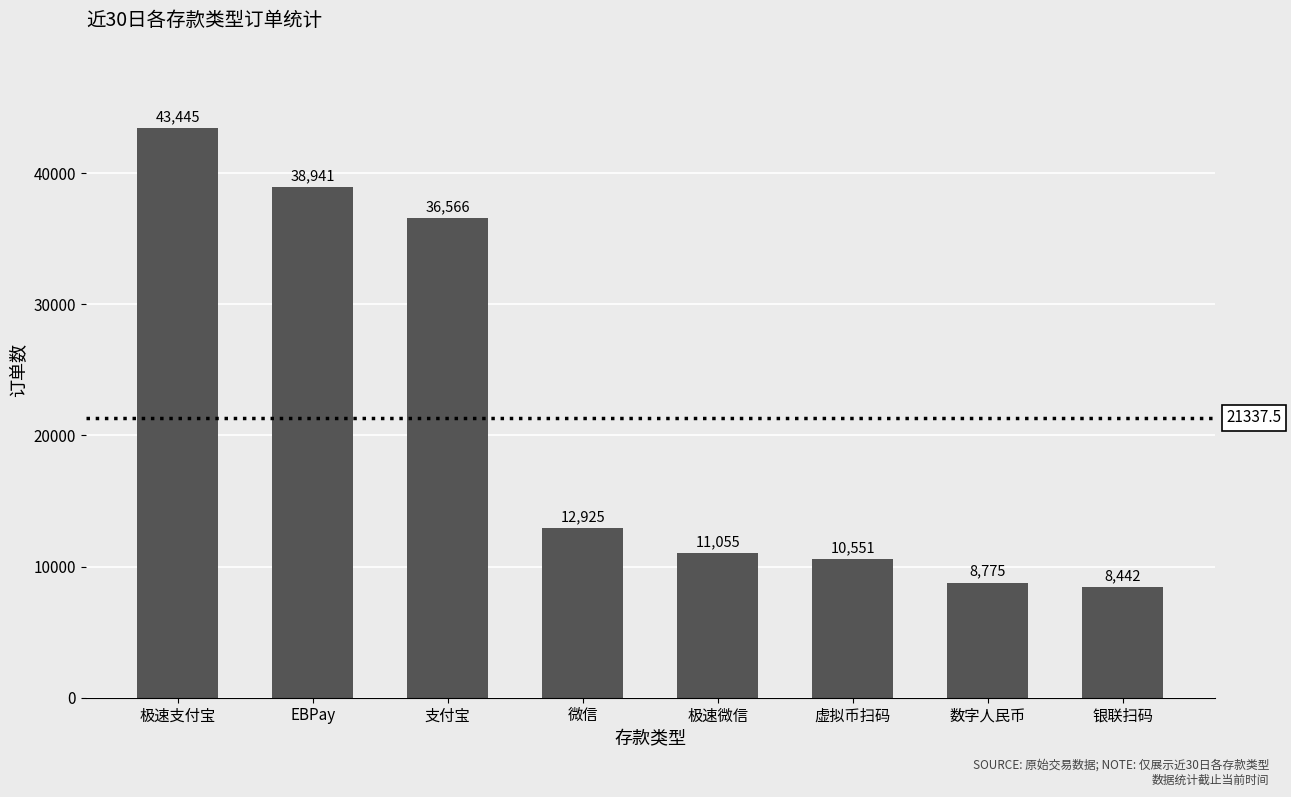

What is the minimum value shown in the chart?

8442